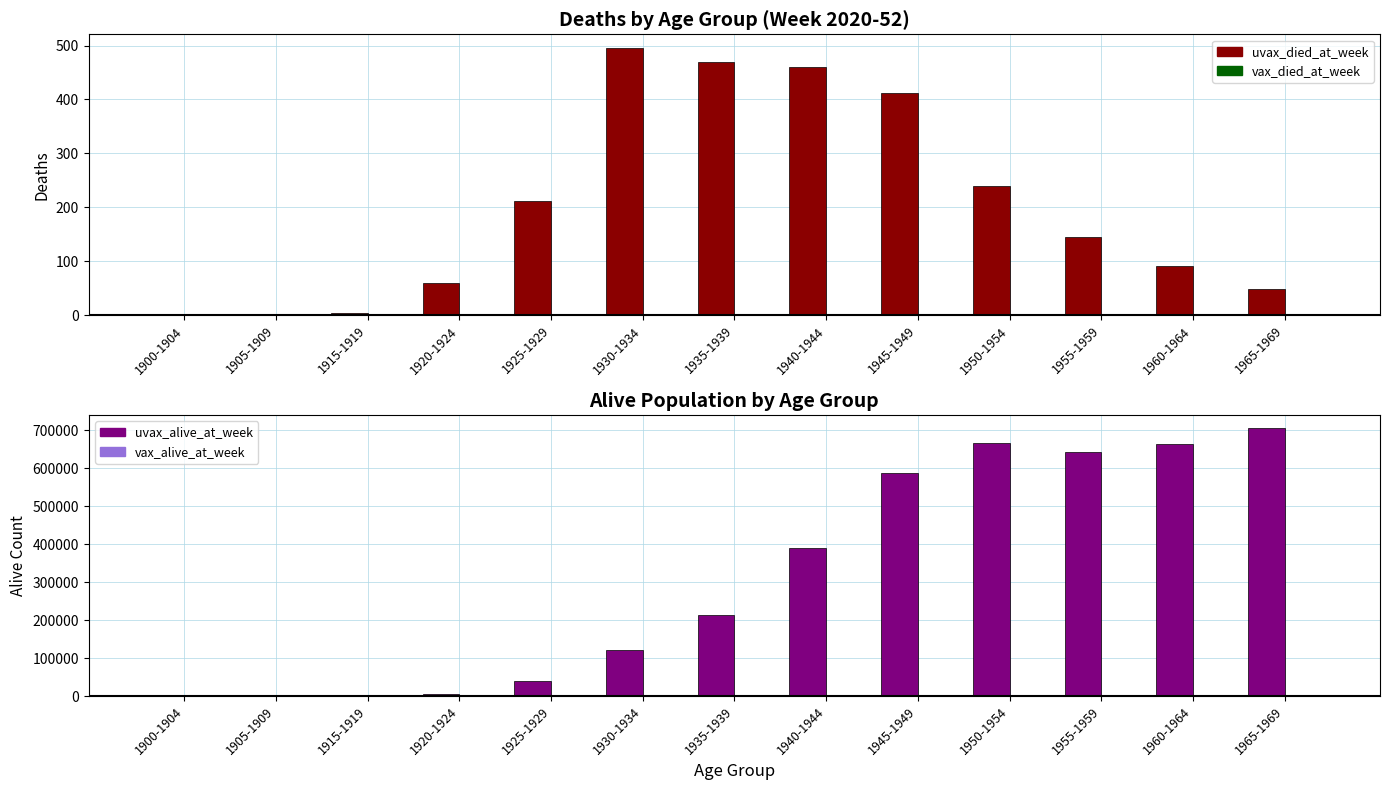

Rank the series at 1900-1904 from lowest to highest value.

uvax_died_at_week, vax_died_at_week, vax_alive_at_week, uvax_alive_at_week